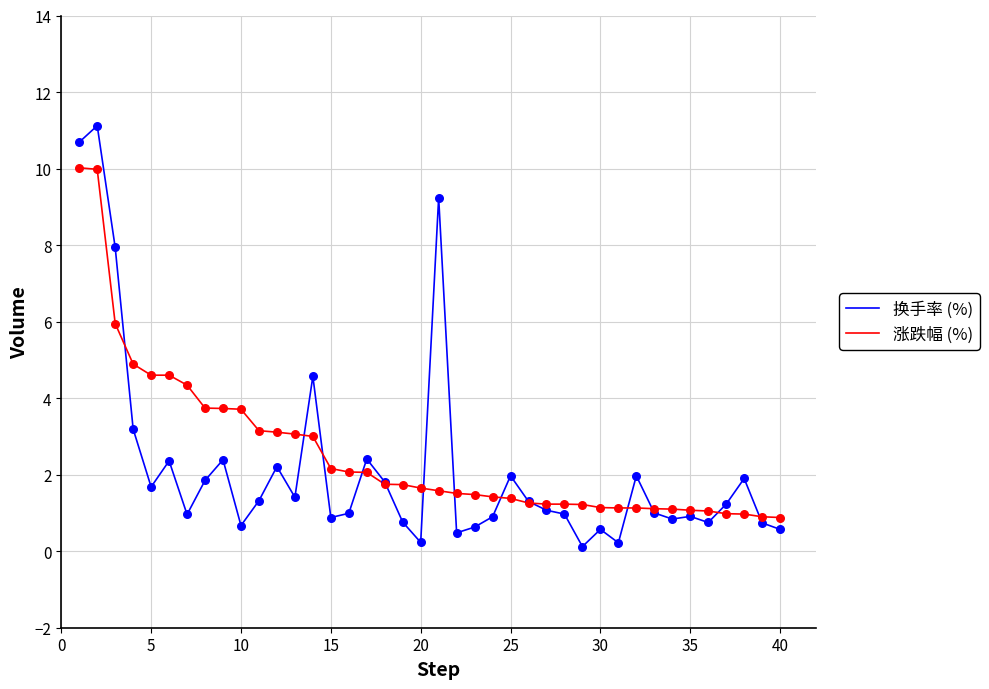

Which series has the widest spread of values?

换手率 (%)